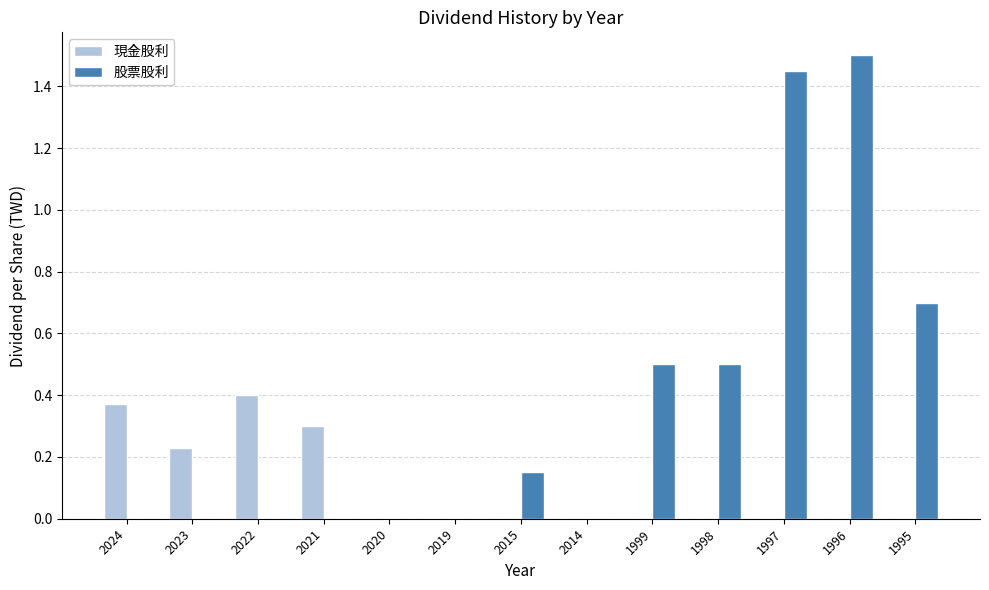

What is the sum of all 股票股利 values?

4.8